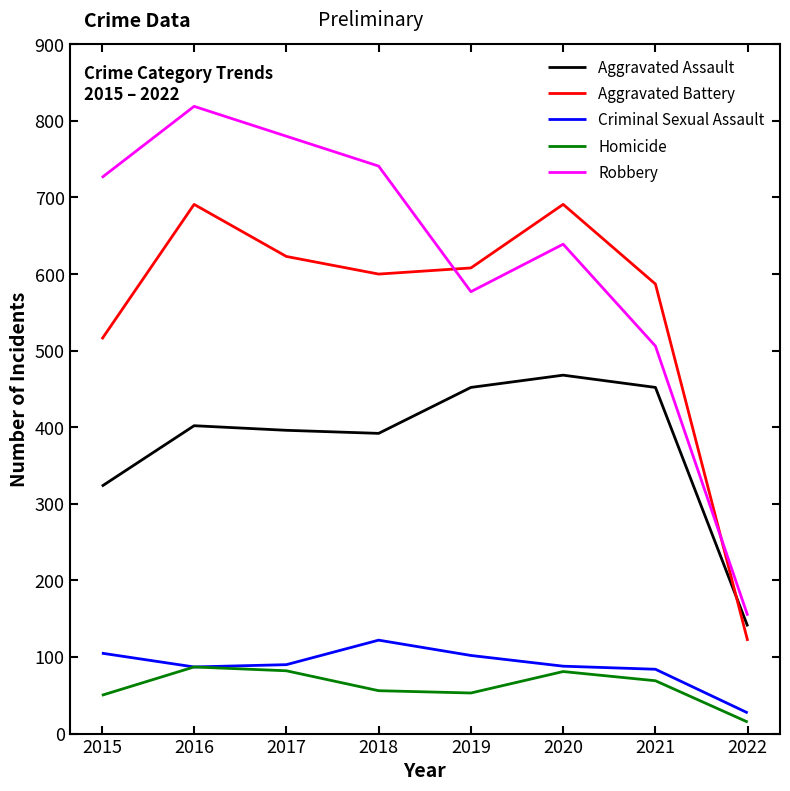

What is the difference between the highest and lowest values at 2019?

555